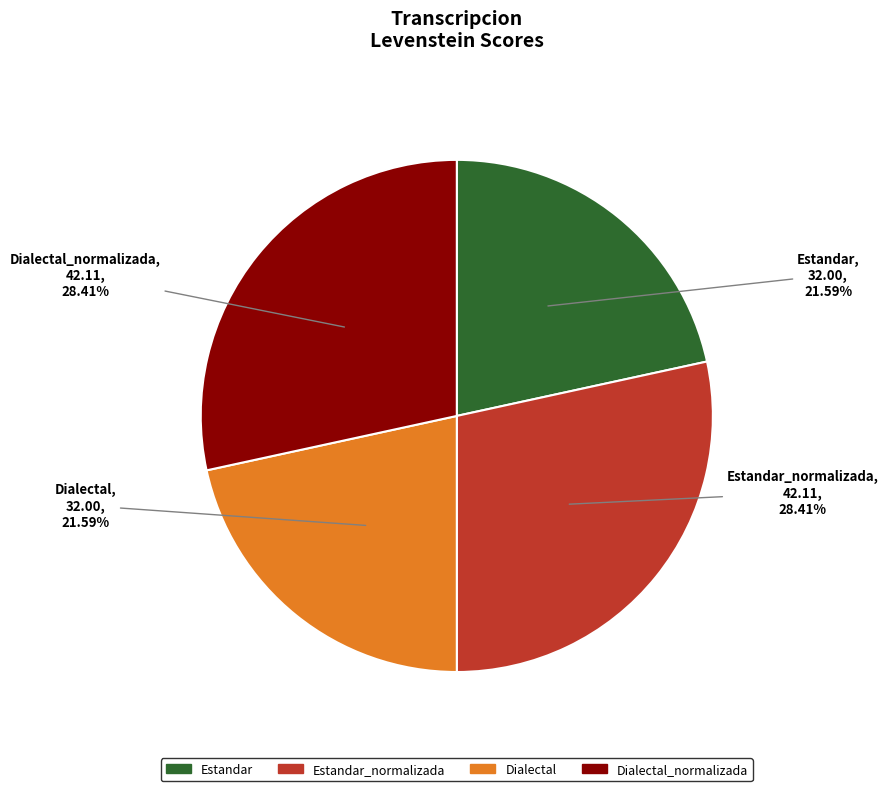

To the nearest percent, what is the difference between the largest and smallest slice percentages?

7%